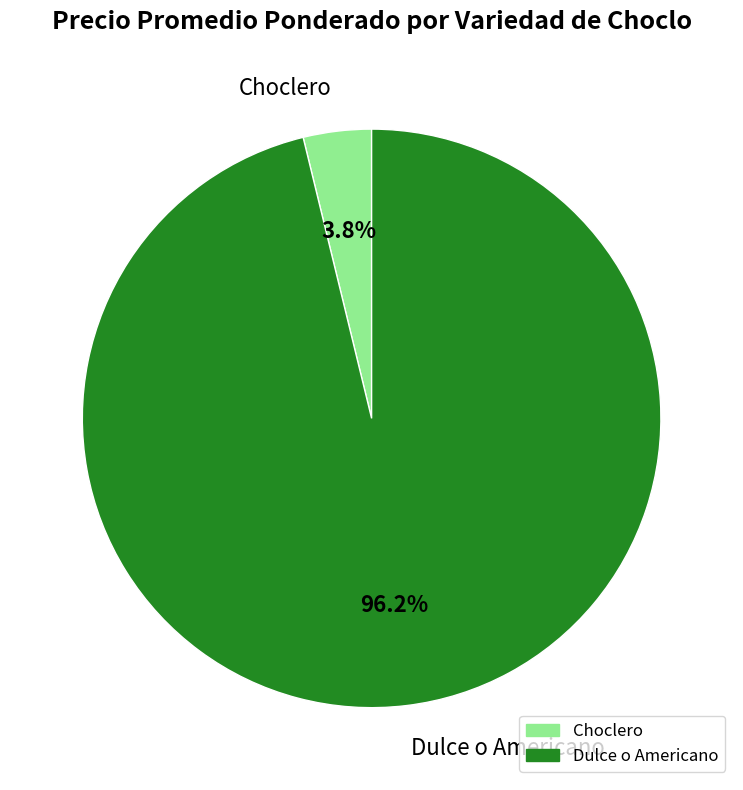

Which category has the biggest portion of the pie?

Dulce o Americano